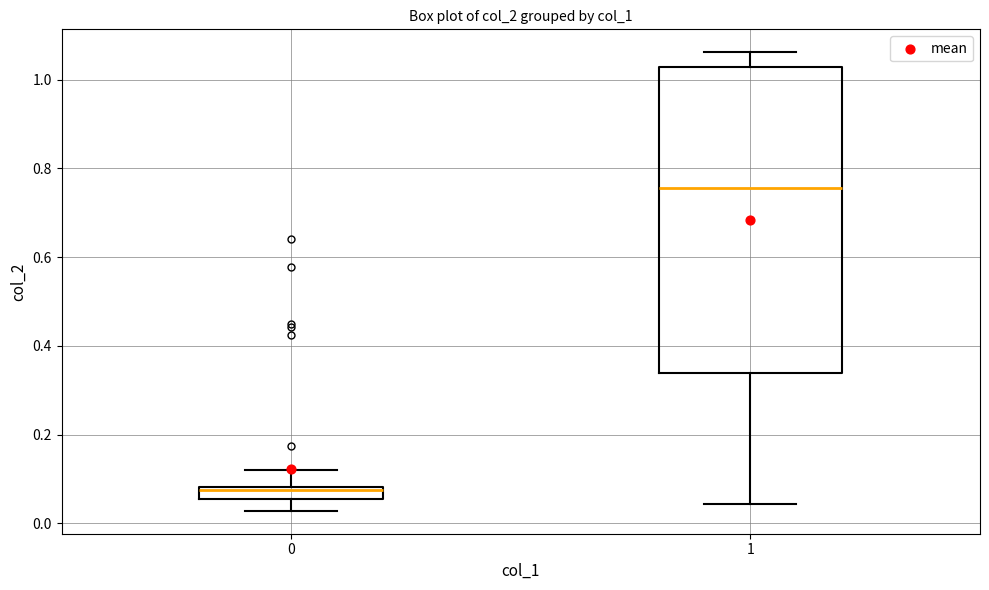

Which box's median line is the highest?

1